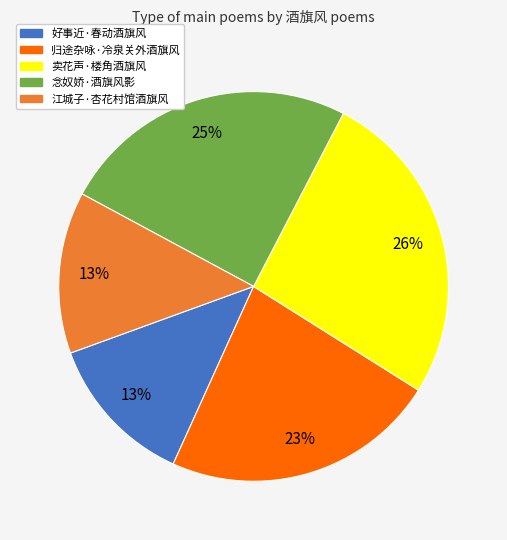

Is there a majority slice in this chart?

No